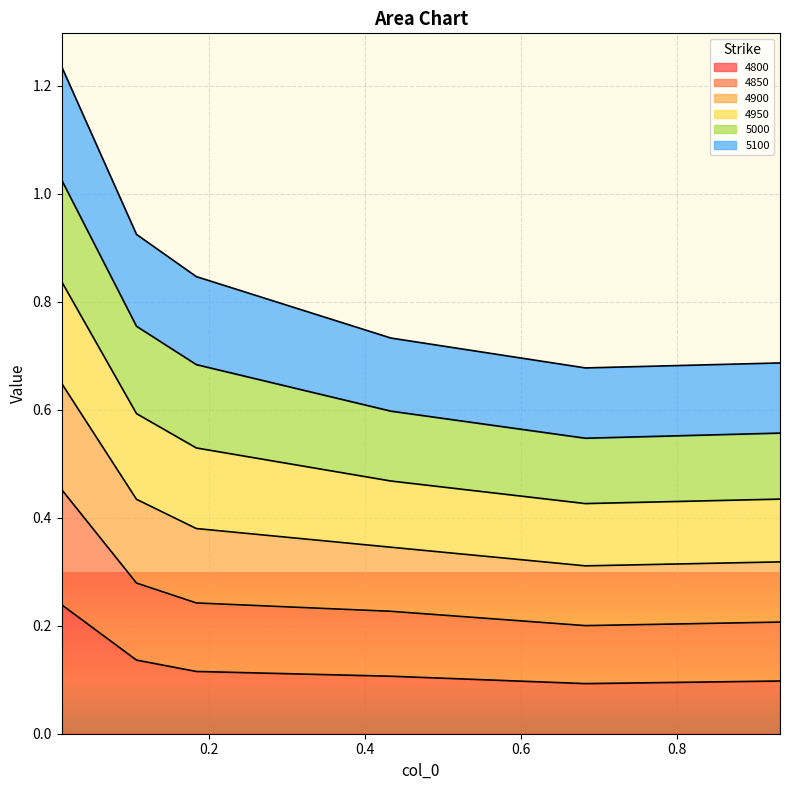

At which category does 4800 reach its first local valley?

0.6821917808219178